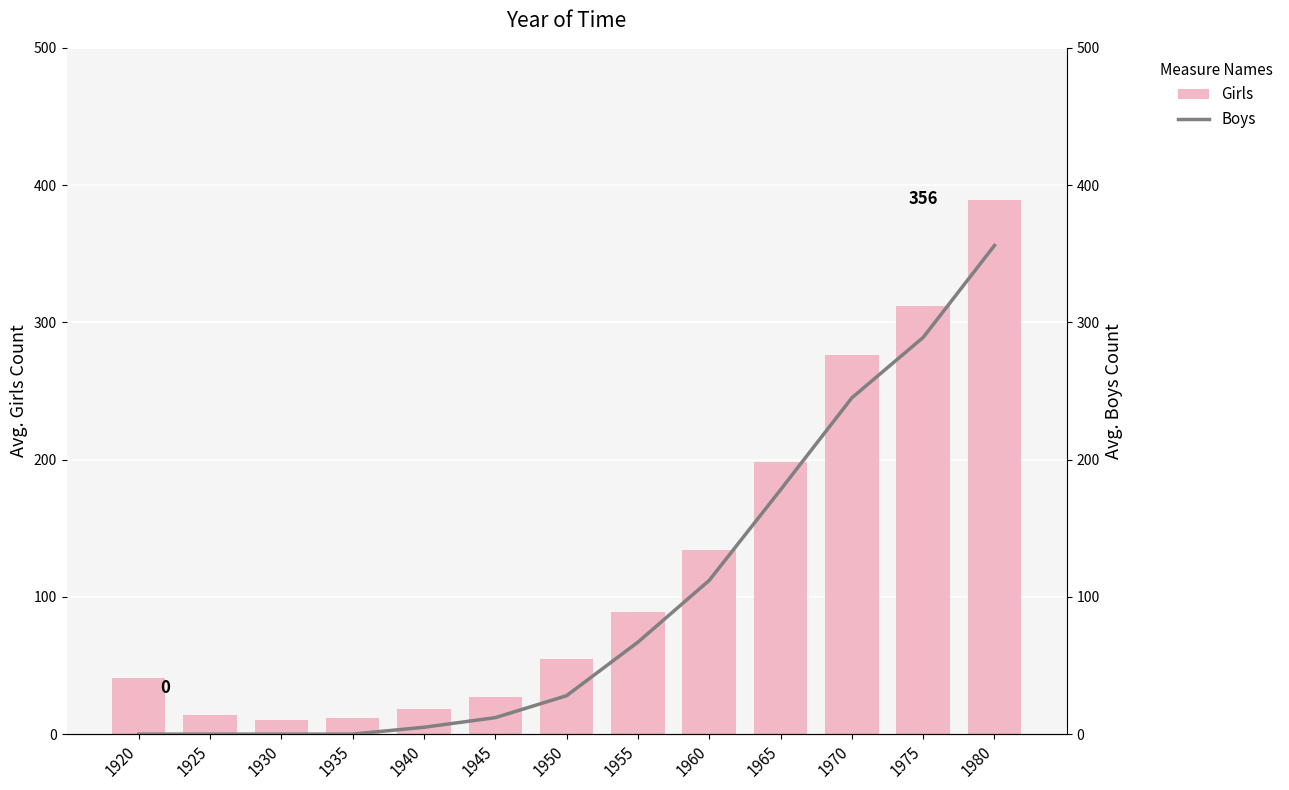

Is the value of Boys at 1945 greater than the value of Girls at 1920?

No